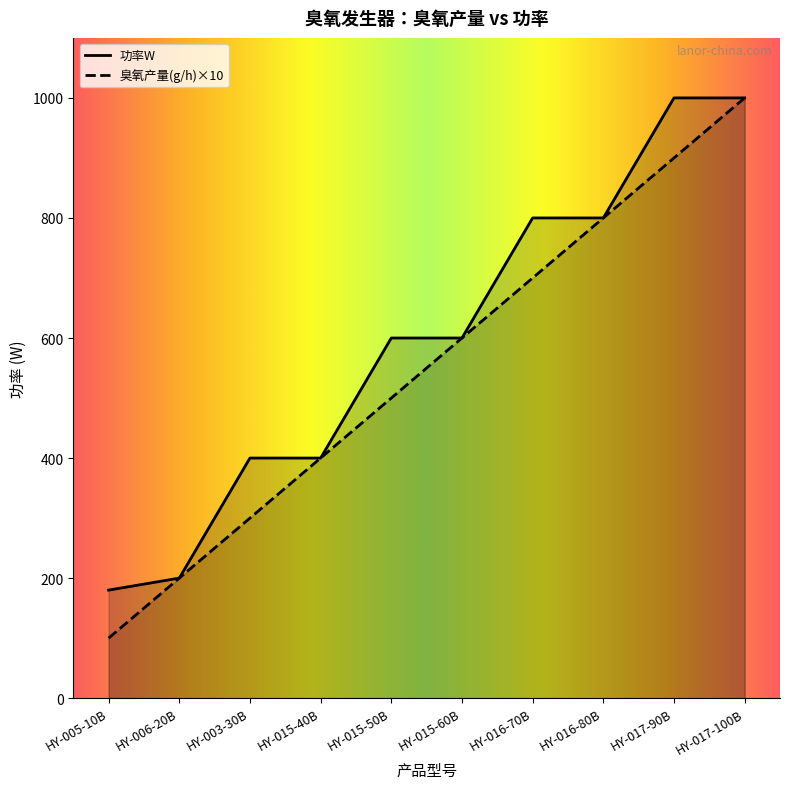

List the labels in order of value, smallest first.

HY-005-10B, HY-006-20B, HY-003-30B, HY-015-40B, HY-015-50B, HY-015-60B, HY-016-70B, HY-016-80B, HY-017-90B, HY-017-100B